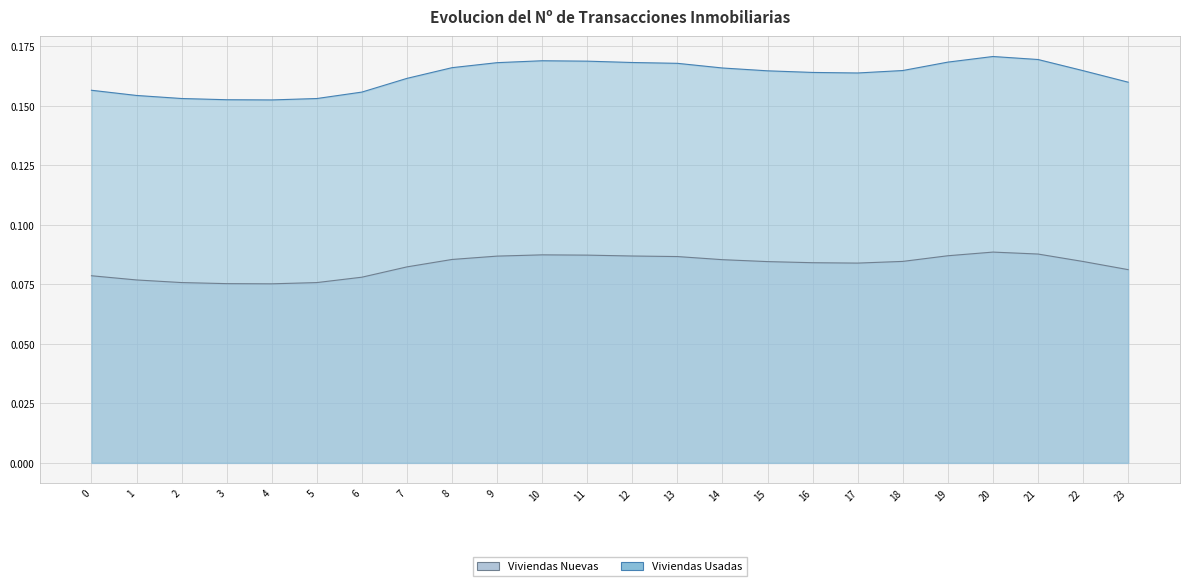

At how many categories does at least one series exceed 0?

24